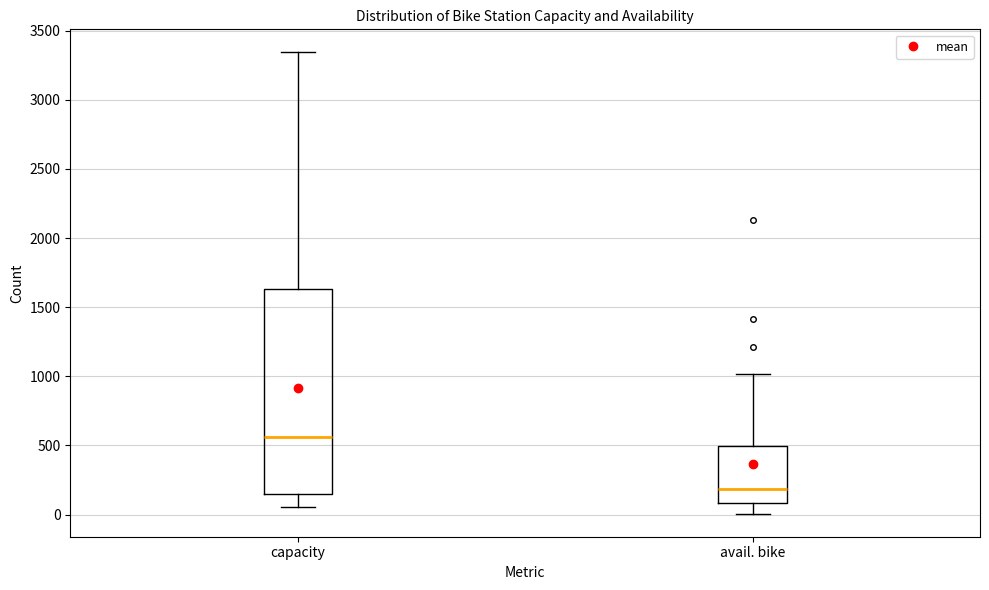

Reading left to right, read every box against the y-axis: the position of its median line, the range the box covers, and the ends of its whiskers. The values are not printed on the chart, so give them approximately, as read against the axis.

capacity: median 550, box 150 to 1650, whiskers 50 to 3350
avail. bike: median 200, box 100 to 500, whiskers 0 to 1000